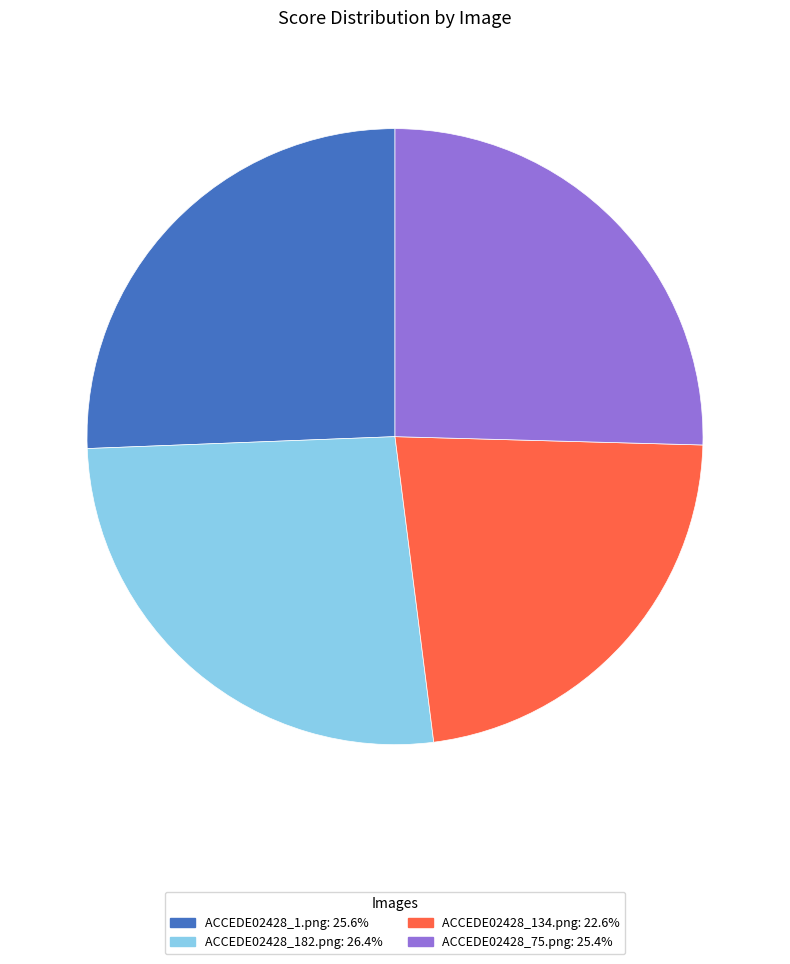

Is it true that ACCEDE02428_134.png is 10% of the pie?

False